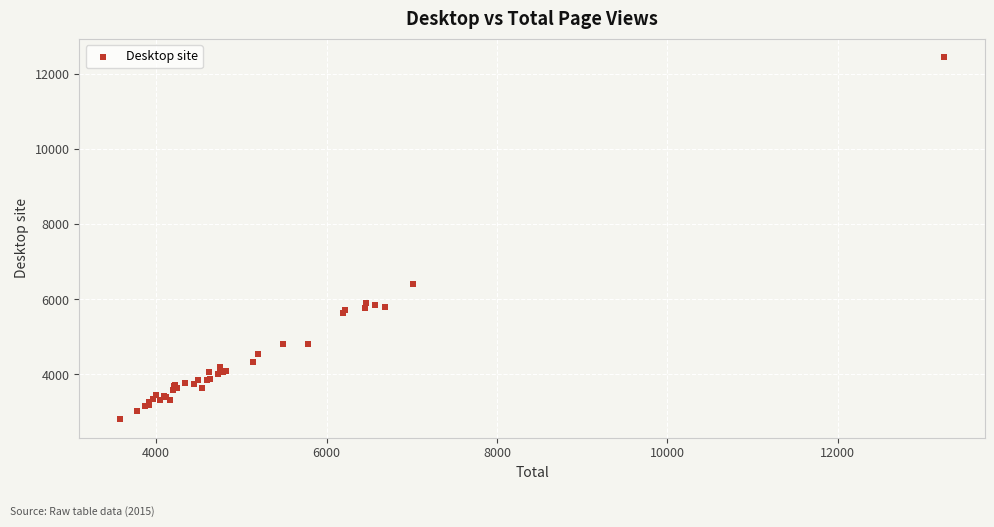

What Y value in the scatter plot is closest to 7630?

6422